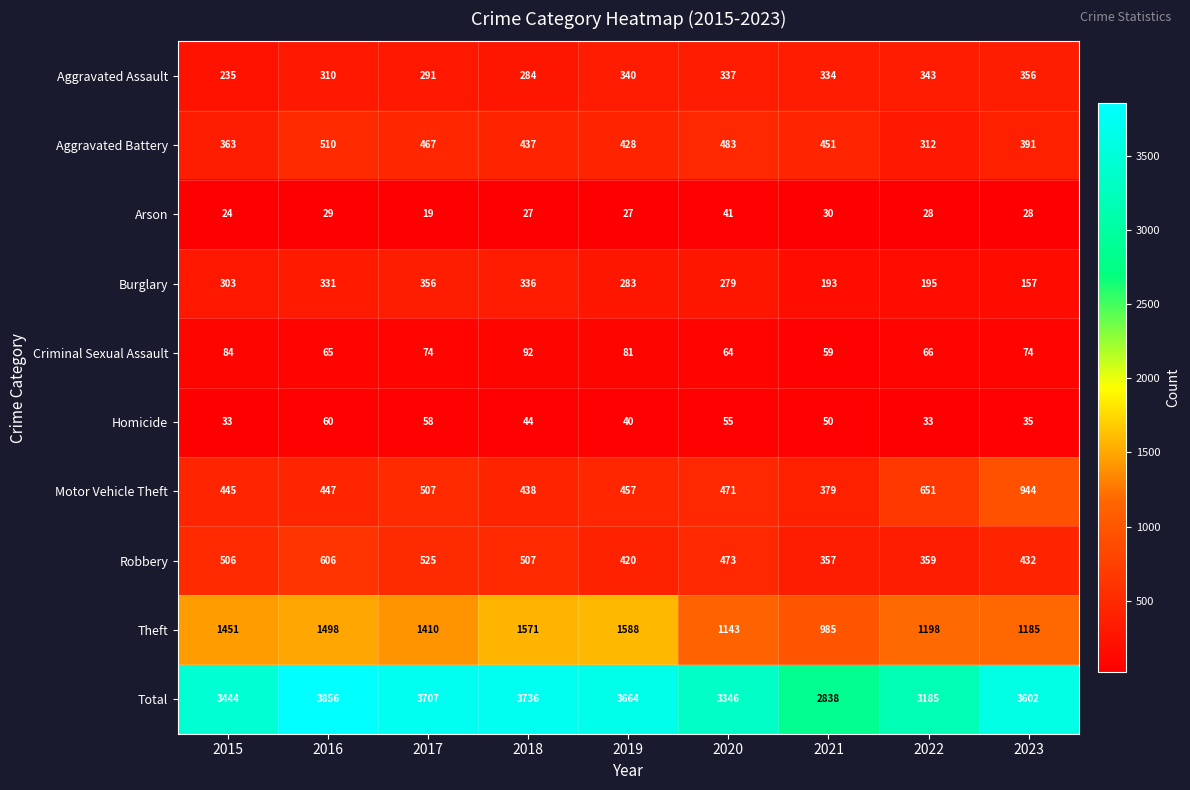

Is it true that Motor Vehicle Theft equals 438 at 2018?

True